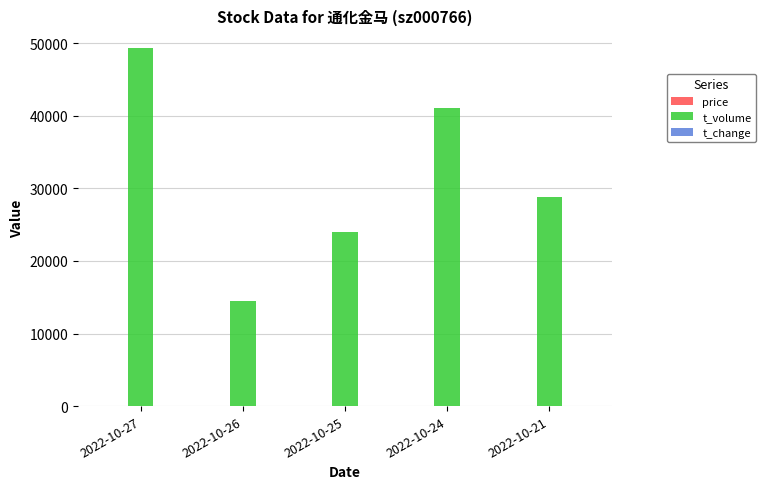

How many data points does each series have?

5